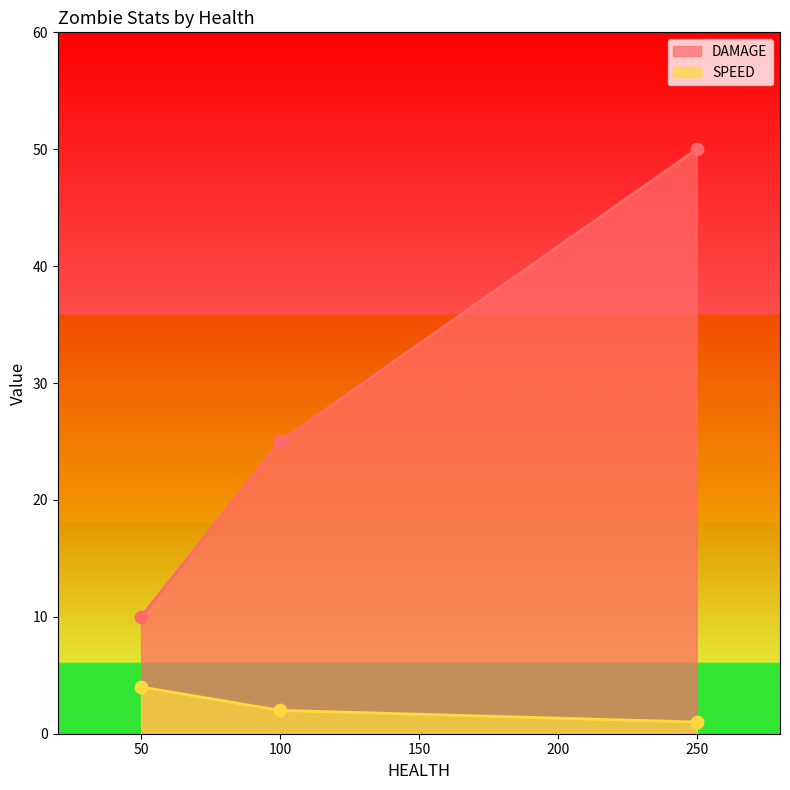

At how many categories does at least one series exceed 34?

1